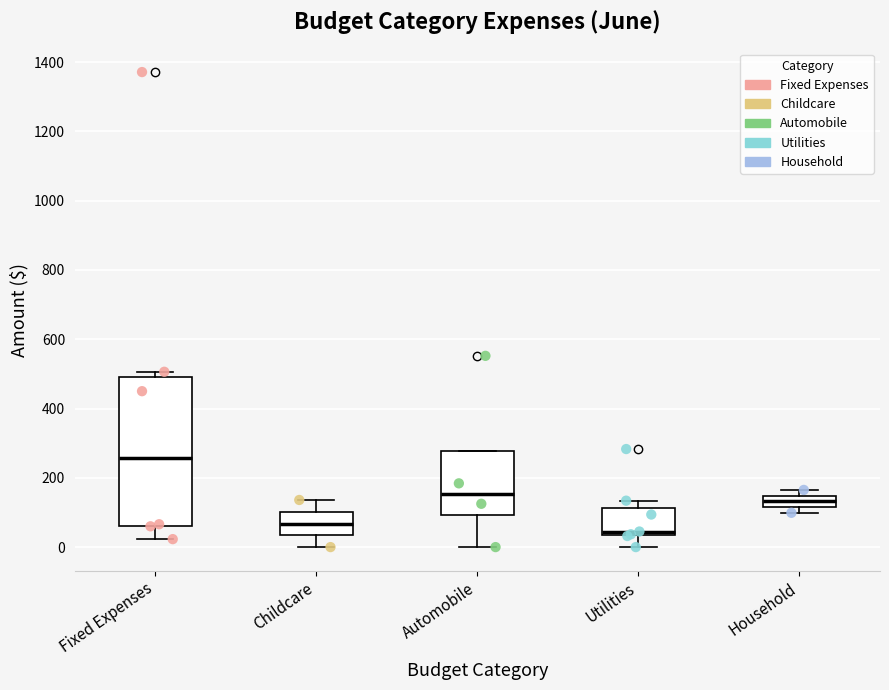

Which box is the tallest, from its lower edge to its upper edge?

Fixed Expenses